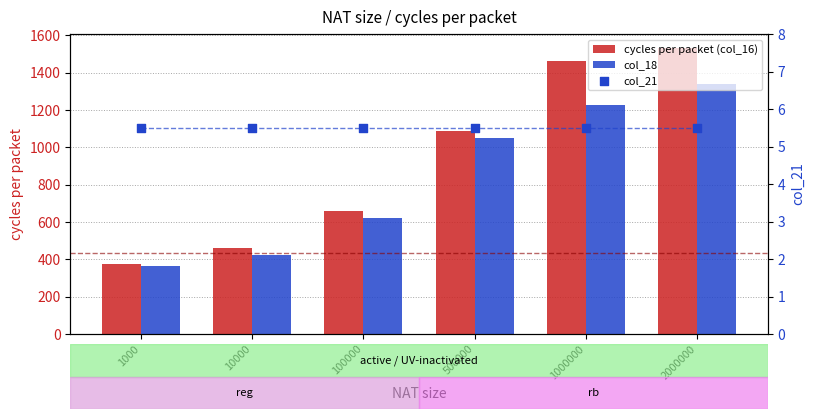

What are all the series names shown in the legend?

cycles per packet (col_16), col_18, col_21